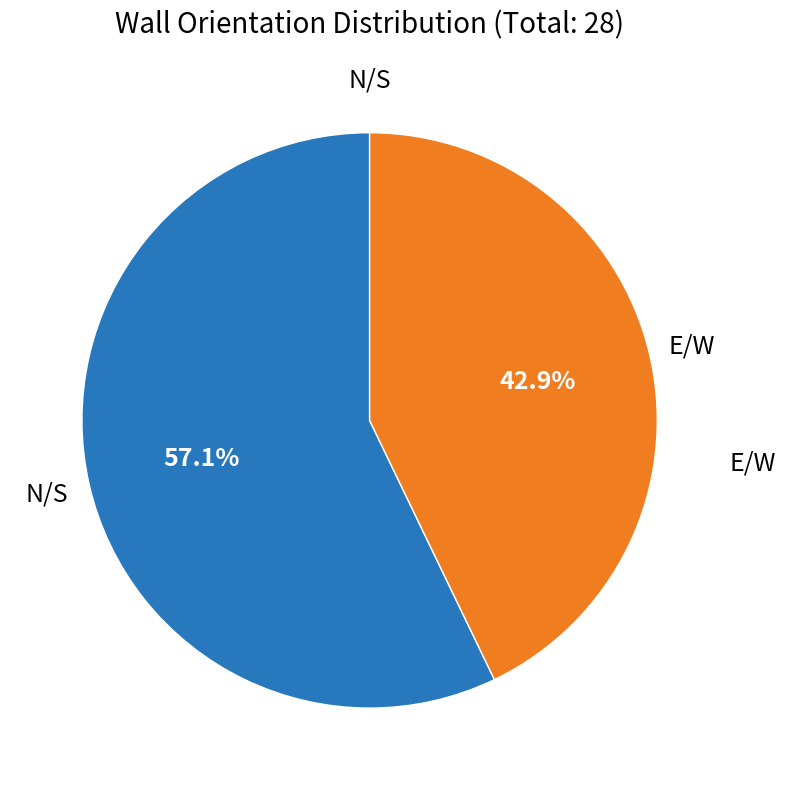

Is there a majority slice in this chart?

Yes